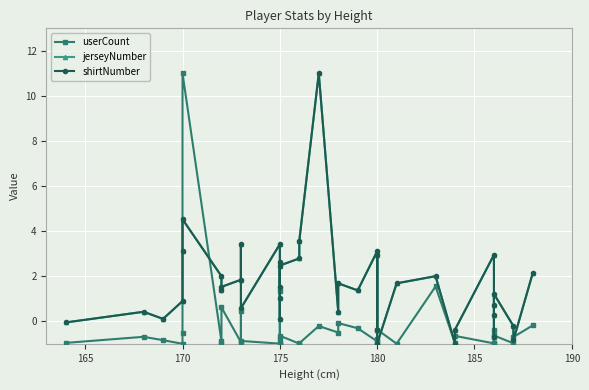

What is the value of the jerseyNumber point at the 36th from the left?

-0.7